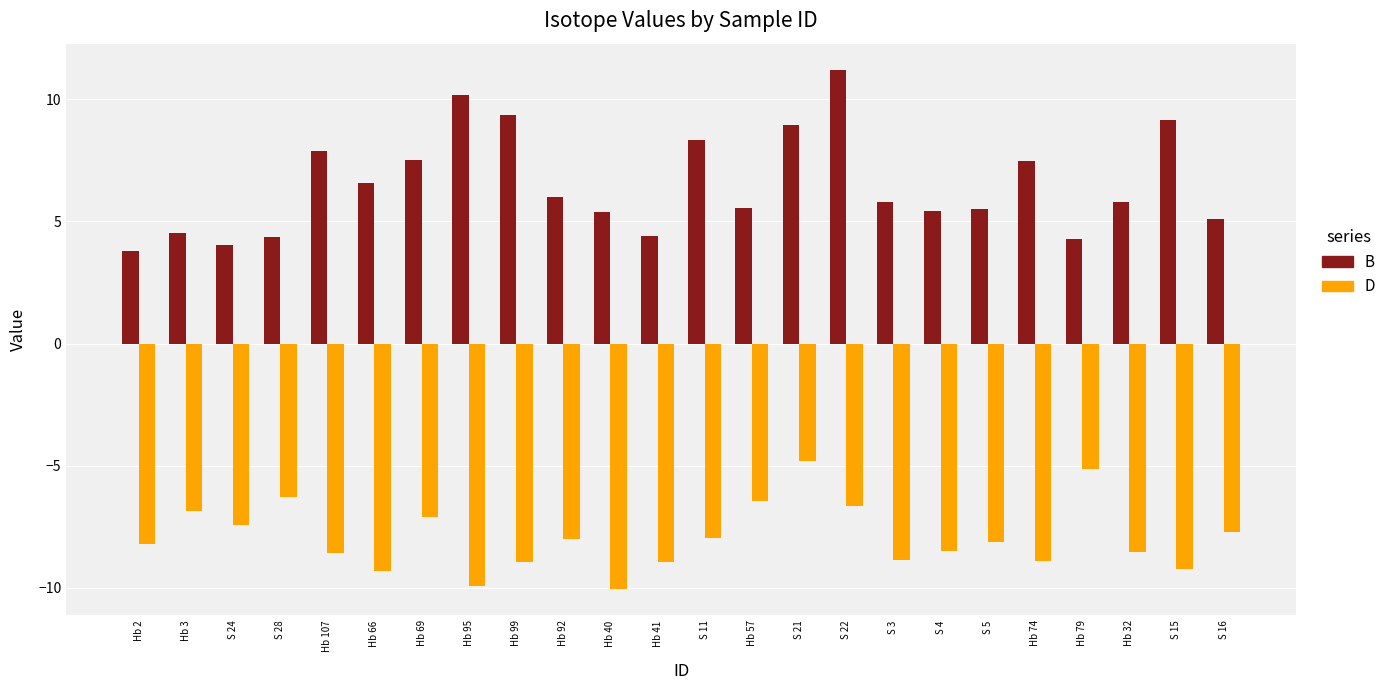

What is the minimum value shown in the chart?

-10.1